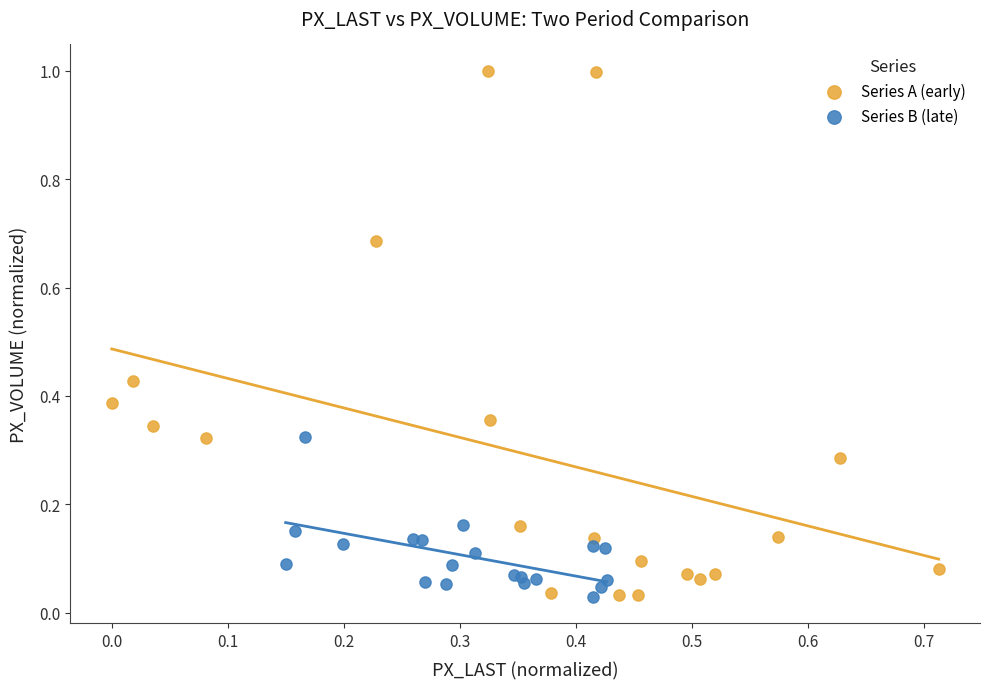

Which series has the widest spread of Y values?

Series A (early)